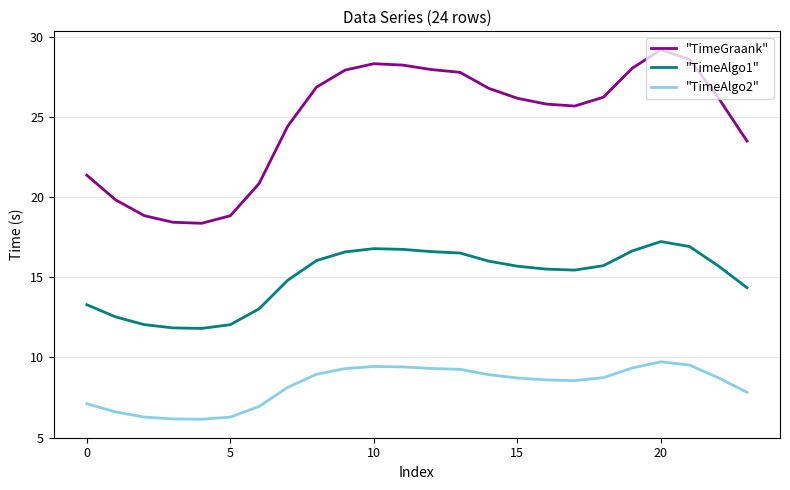

True or false: "TimeAlgo2" and "TimeGraank" intersect in this chart.

False